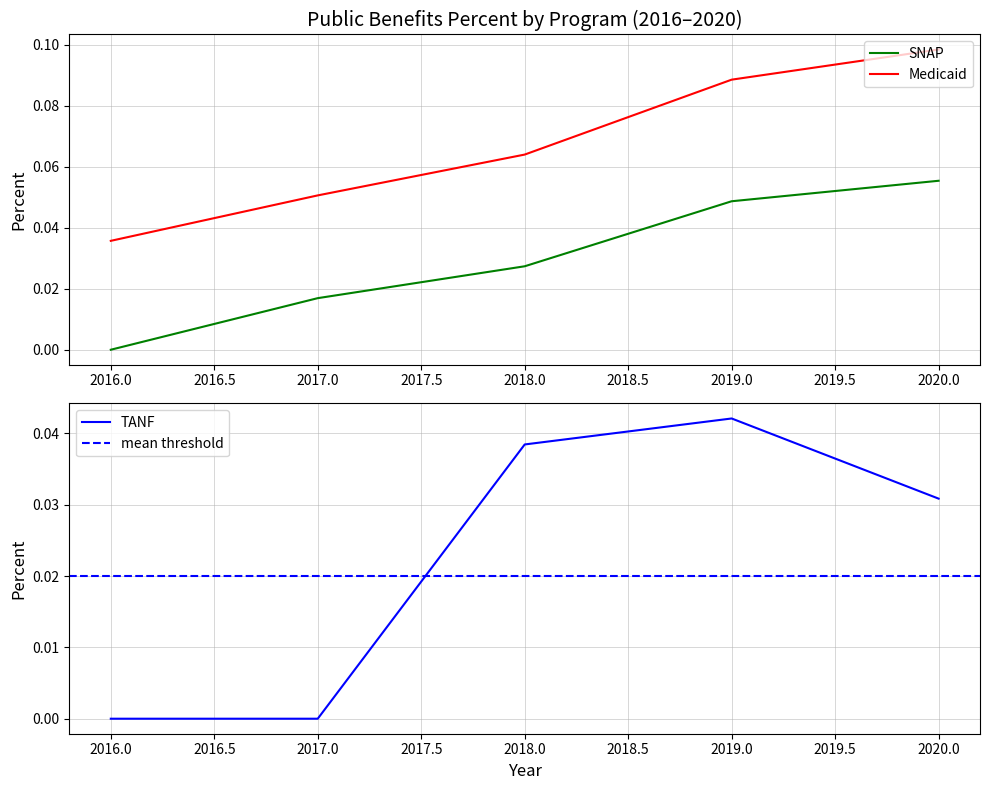

Rank the series by their maximum value, from highest to lowest.

Medicaid, SNAP, TANF